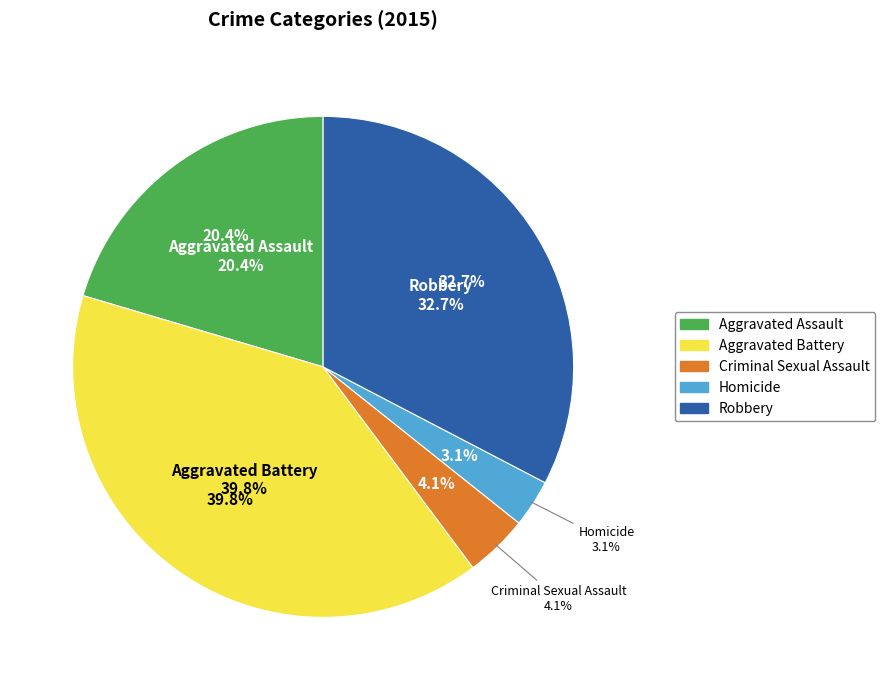

The Aggravated Assault slice represents 20% of the pie. True or false?

True